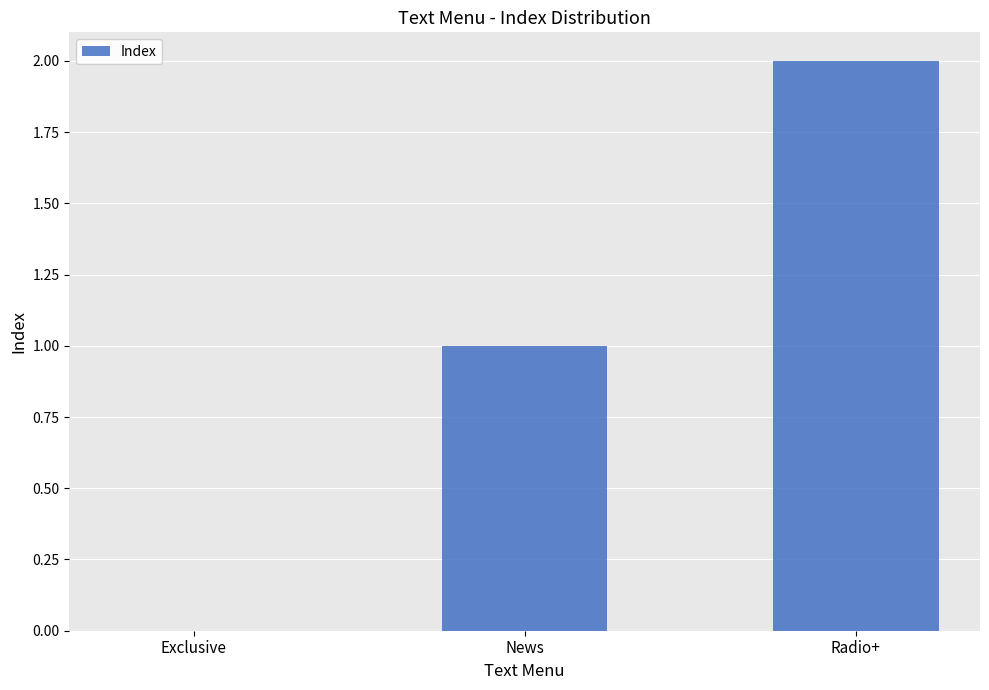

Reading left to right, list all the values displayed in this chart.

0	1	2